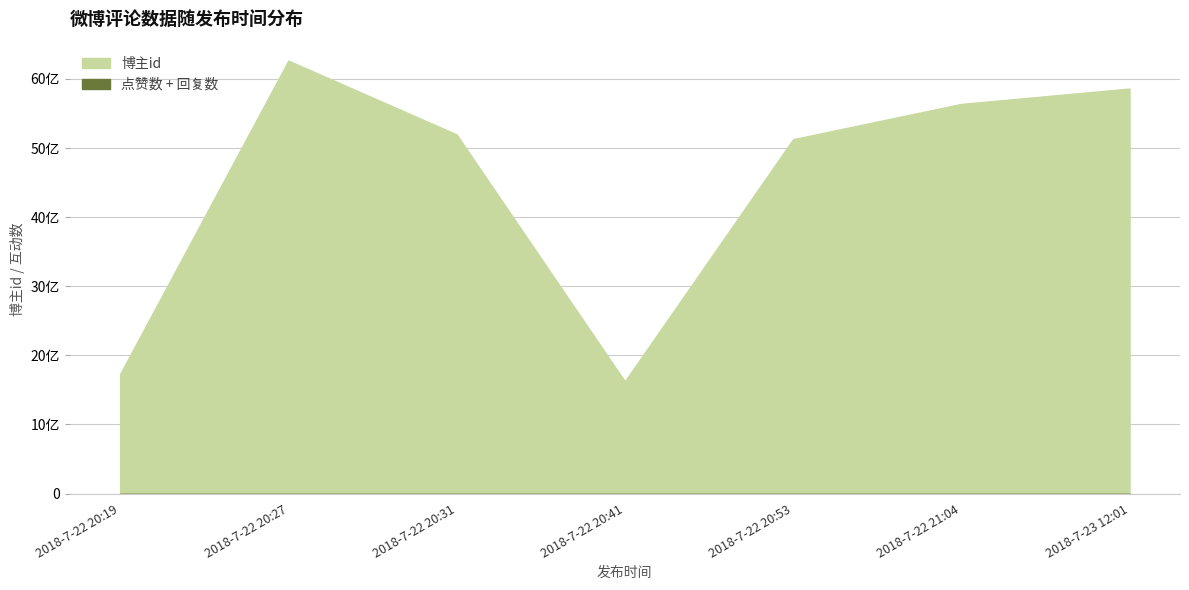

Reading right to left, list all the values displayed in this chart.

点赞数: 2018-7-23 12:01=0	2018-7-22 21:04=0	2018-7-22 20:53=0	2018-7-22 20:41=0	2018-7-22 20:31=0	2018-7-22 20:27=0	2018-7-22 20:19=0
回复数: 2018-7-23 12:01=0	2018-7-22 21:04=0	2018-7-22 20:53=0	2018-7-22 20:41=0	2018-7-22 20:31=0	2018-7-22 20:27=0	2018-7-22 20:19=0
博主id: 2018-7-23 12:01=5861659618	2018-7-22 21:04=5639224724	2018-7-22 20:53=5128864743	2018-7-22 20:41=1624820741	2018-7-22 20:31=5198406597	2018-7-22 20:27=6266122046	2018-7-22 20:19=1731603793